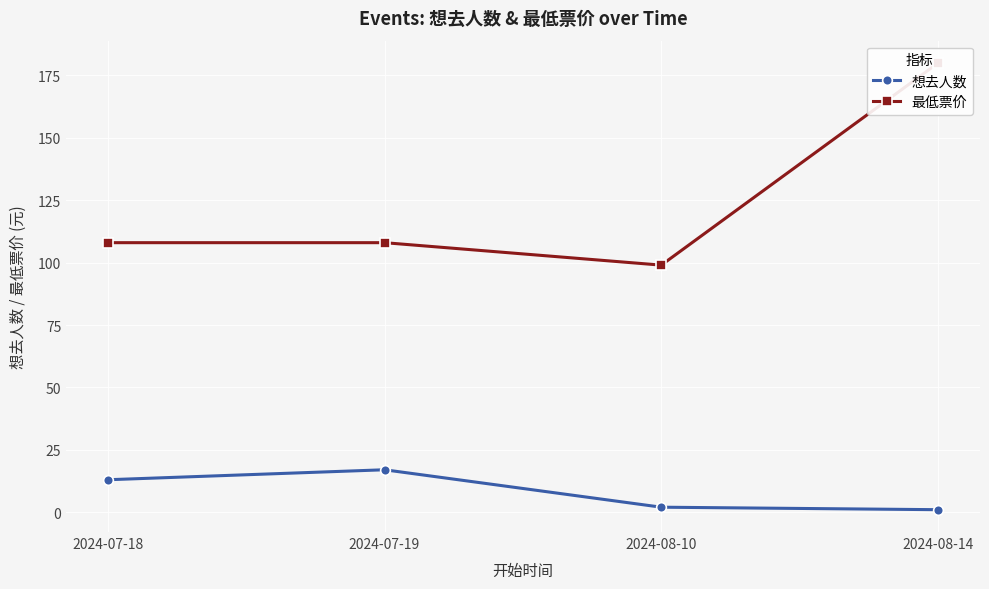

Where is the first local minimum for 最低票价?

2024-08-10